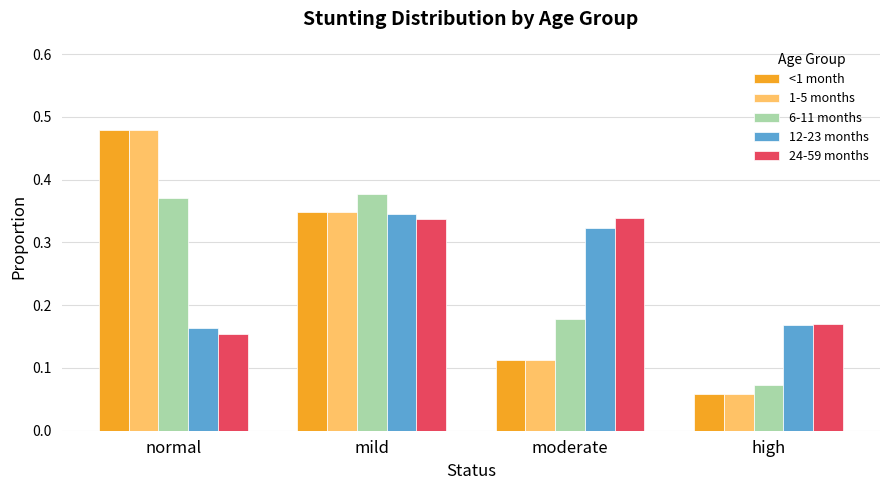

At which category is the sum across all series the highest?

mild